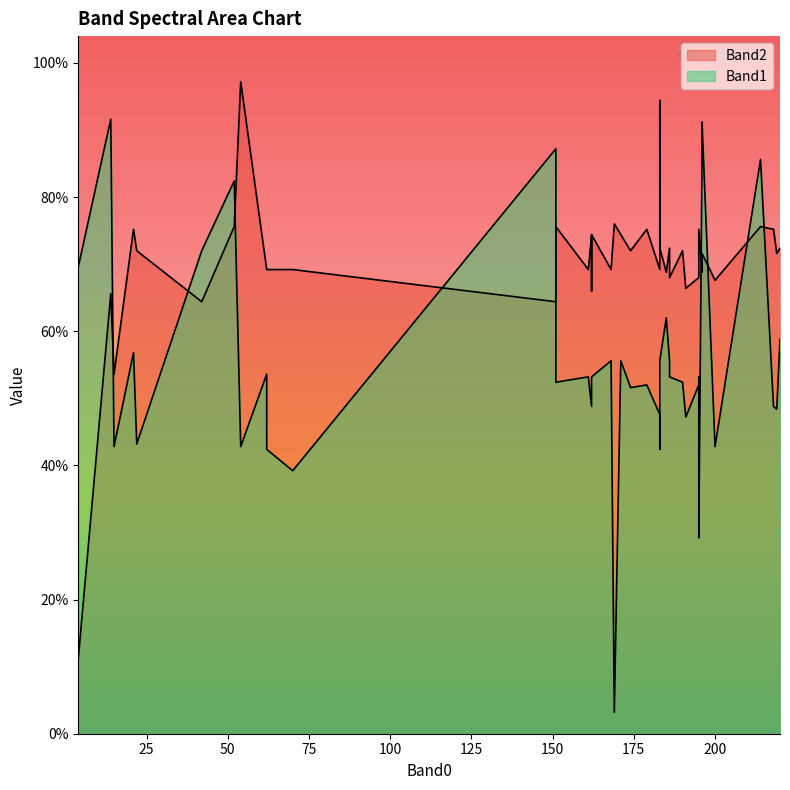

What are all the series names shown in the legend?

Band1, Band2